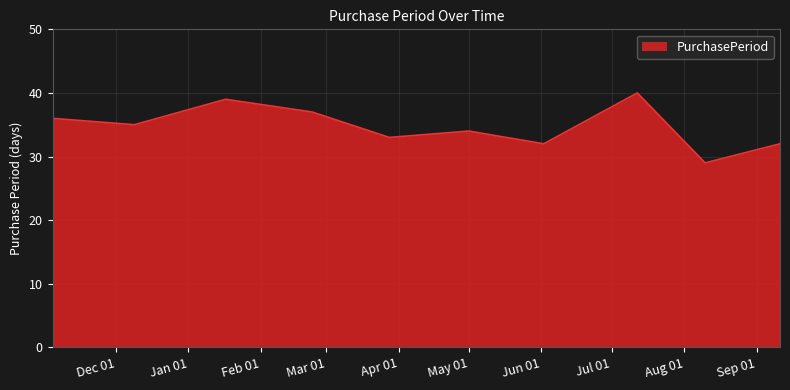

What is the difference between the maximum and minimum values?

11